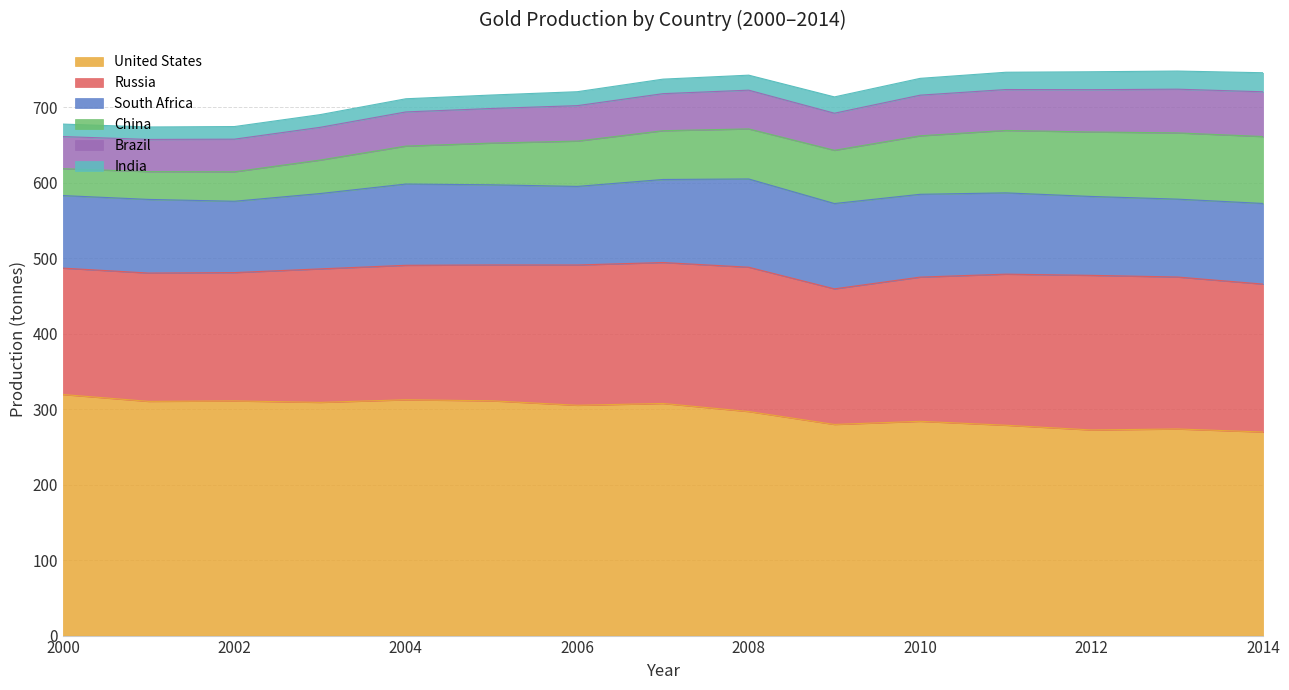

At which category does Russia reach its first local peak?

2001